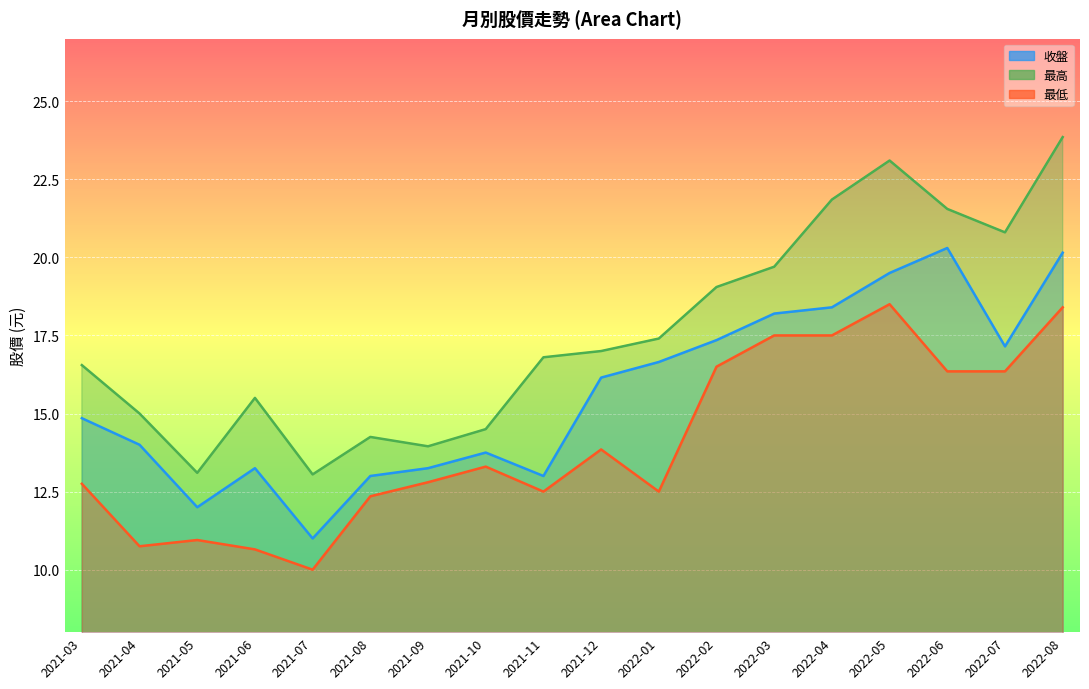

Reading left to right, extract all data points from this chart.

收盤: 14.8	14.0	12.0	13.2	11.0	13.0	13.2	13.8	13.0	16.1	16.6	17.4	18.2	18.4	19.5	20.3	17.1	20.1
最高: 16.6	15.0	13.1	15.5	13.1	14.2	13.9	14.5	16.8	17.0	17.4	19.1	19.7	21.9	23.1	21.6	20.8	23.9
最低: 12.8	10.8	10.9	10.7	10.0	12.3	12.8	13.3	12.5	13.8	12.5	16.5	17.5	17.5	18.5	16.4	16.4	18.4